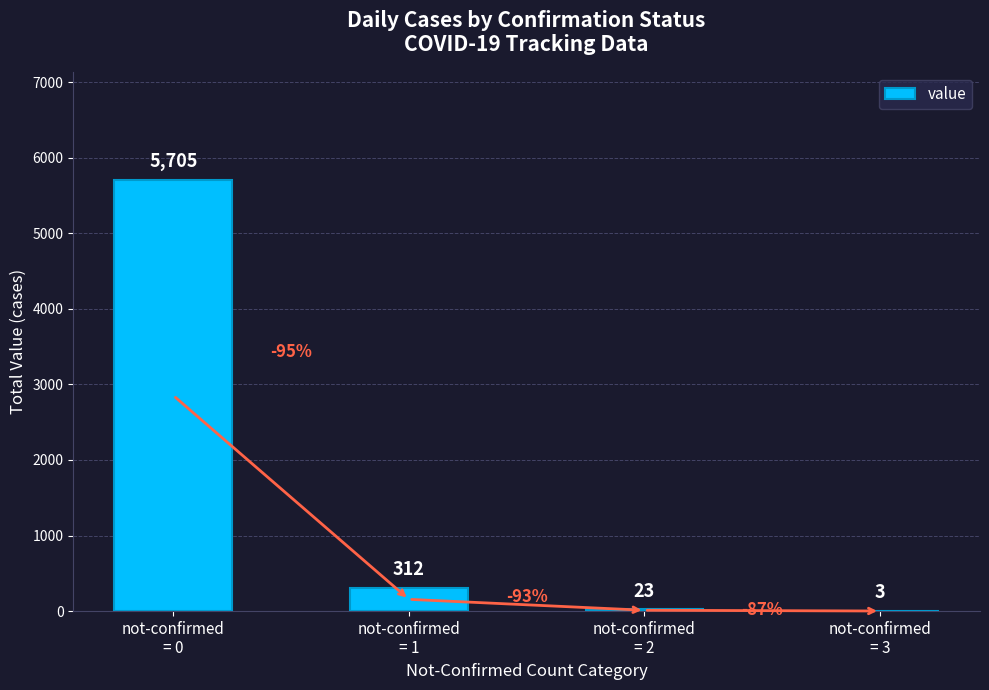

Is it true that the value at not-confirmed
= 2 is 23?

True